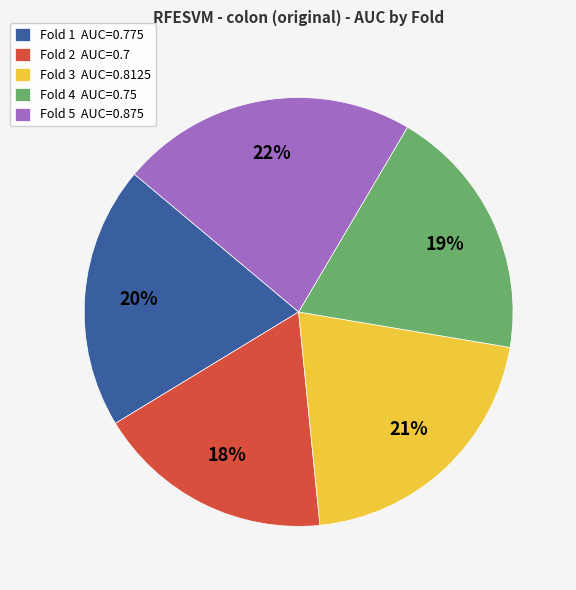

To the nearest percent, what is the combined percentage of Fold 4 and Fold 2?

37%